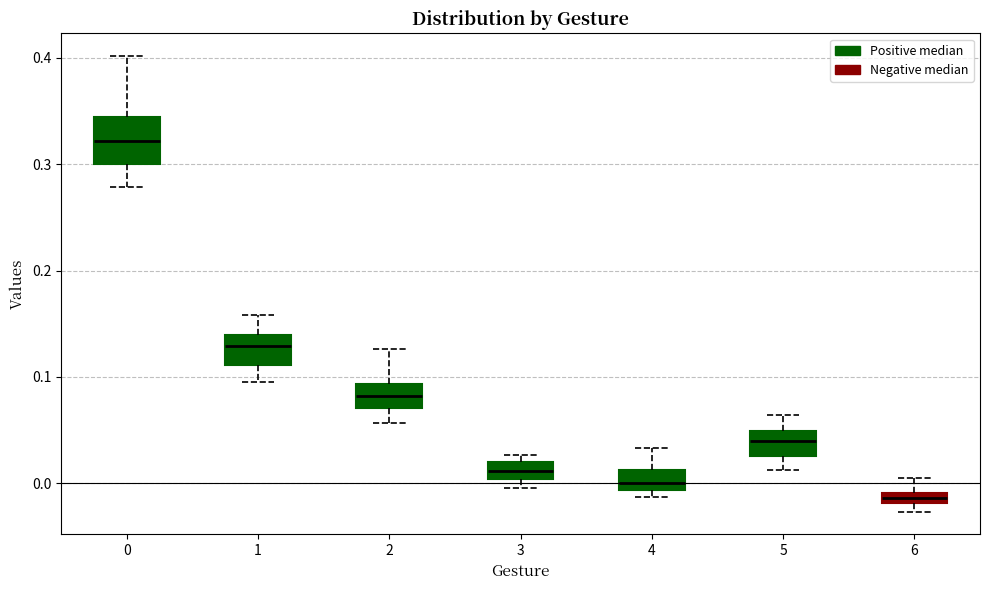

Where does the lower whisker of the box at x = 1 end on the y-axis? The values are not printed on the chart, so give them approximately, as read against the axis.

0.10